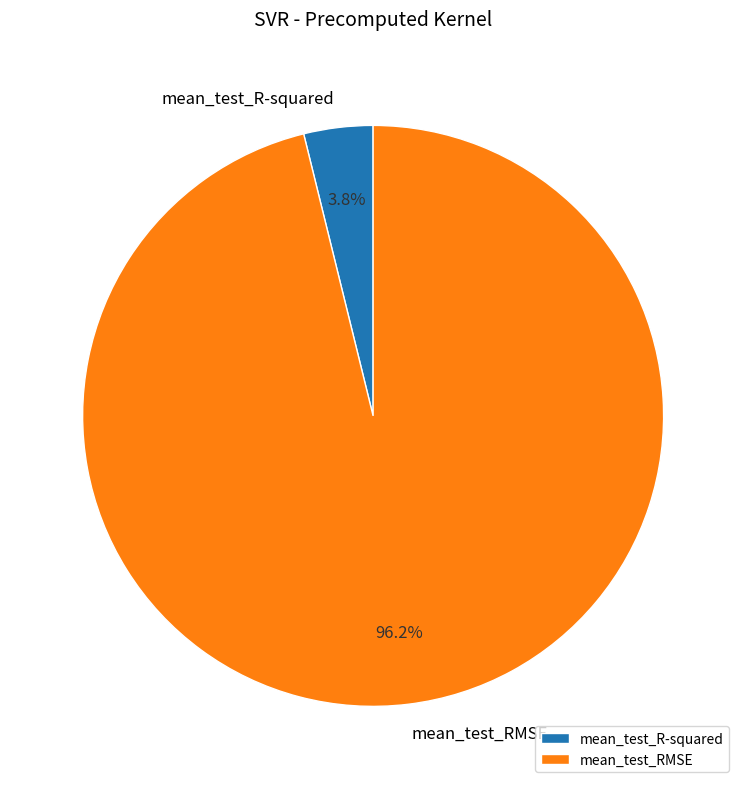

How many segments does this pie chart have?

2